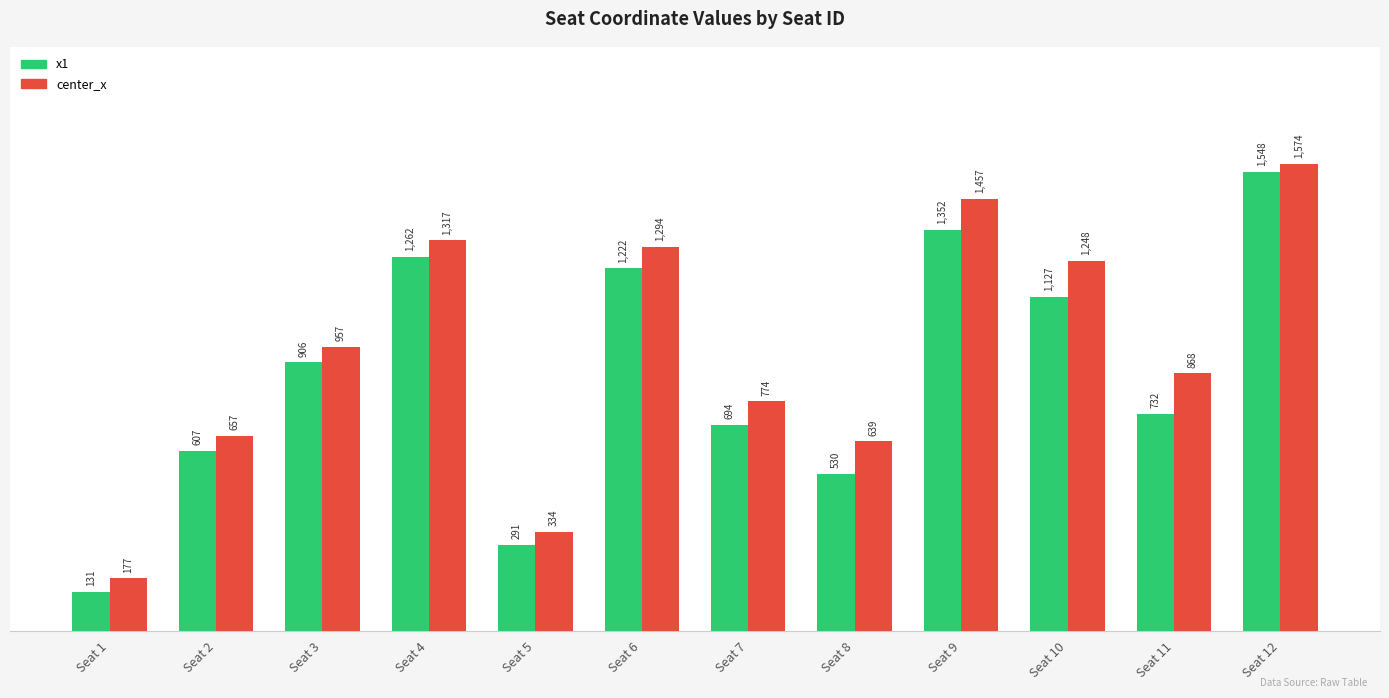

What is the difference between the maximum and second lowest values in the x1 series?

1257.5